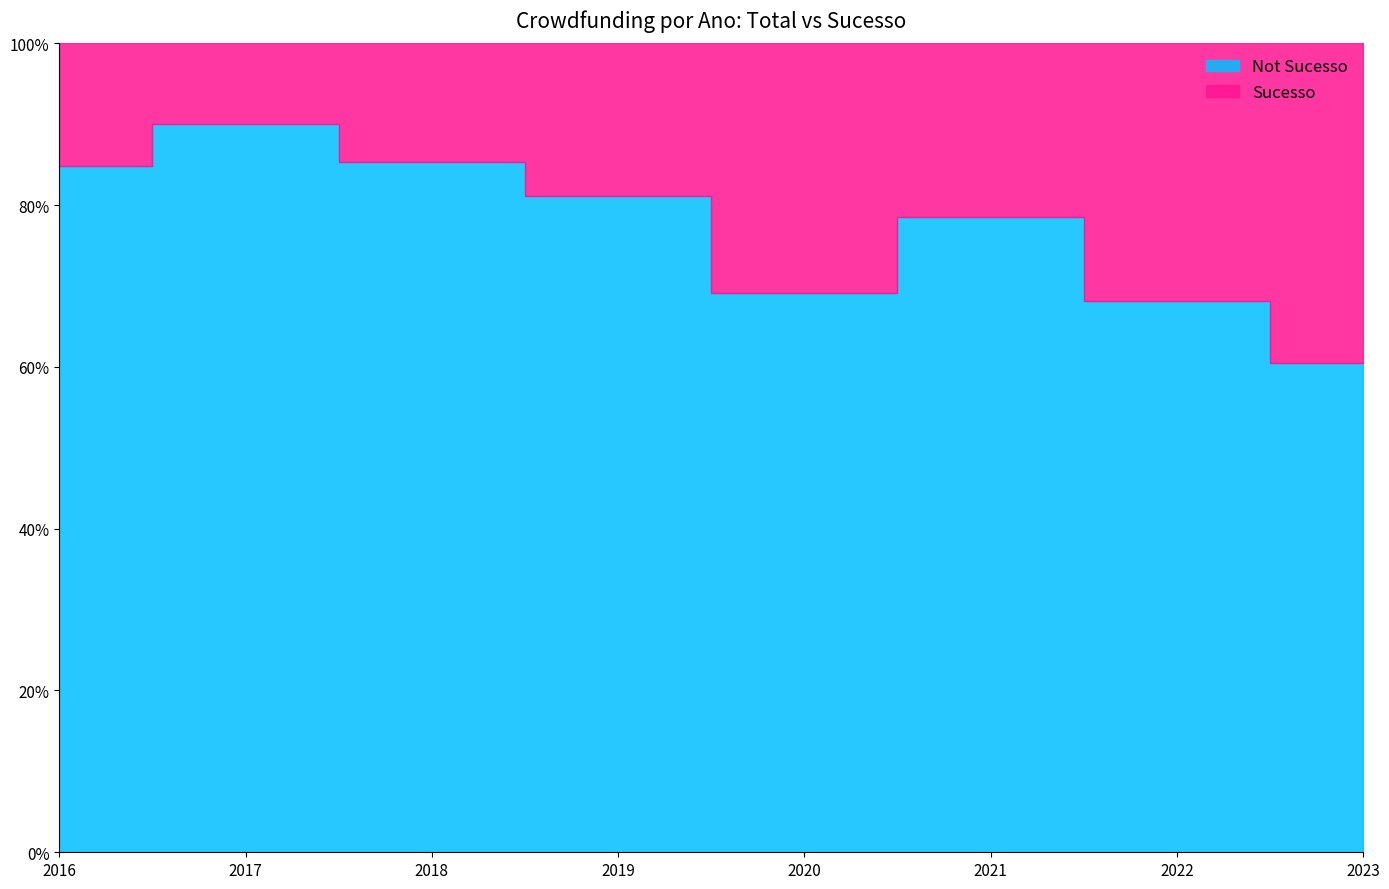

Rank the series by their average value, from highest to lowest.

total, total_sucesso